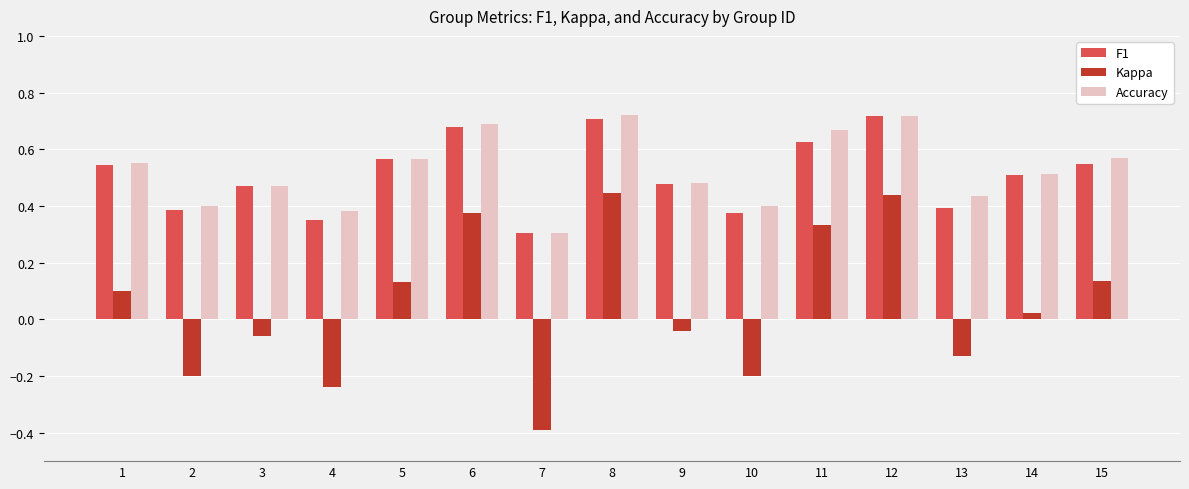

True or false: Accuracy has a value of 0.2 at 14.

False